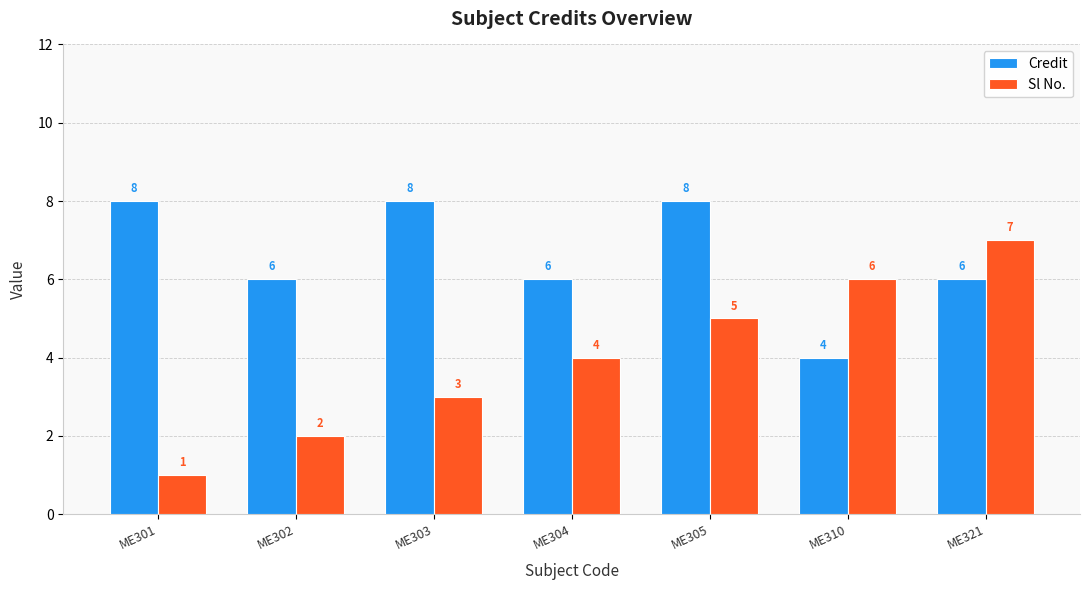

What are all the series names shown in the legend?

Credit, Sl No.